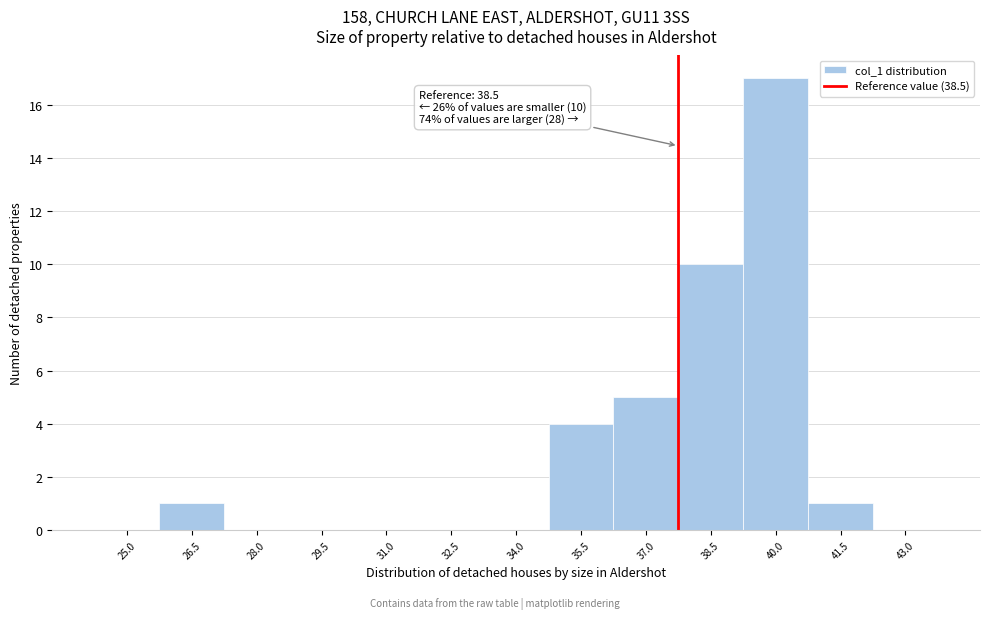

Reading right to left, transcribe all the data shown in this chart.

43.0=0	41.5=1	40.0=17	38.5=10	37.0=5	35.5=4	34.0=0	32.5=0	31.0=0	29.5=0	28.0=0	26.5=1	25.0=0